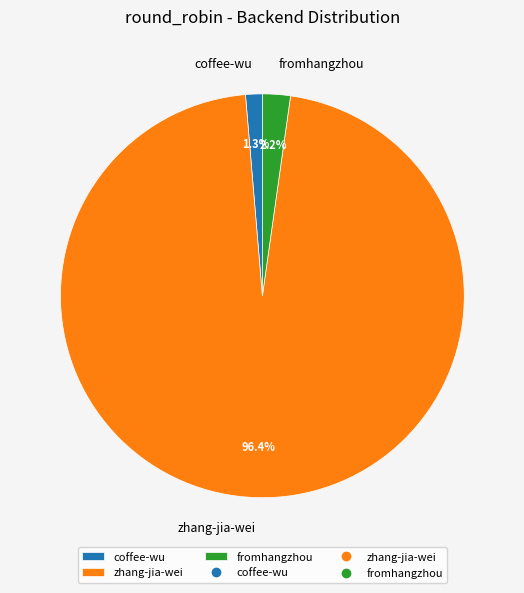

Rank the categories by value from lowest to highest.

coffee-wu, fromhangzhou, zhang-jia-wei